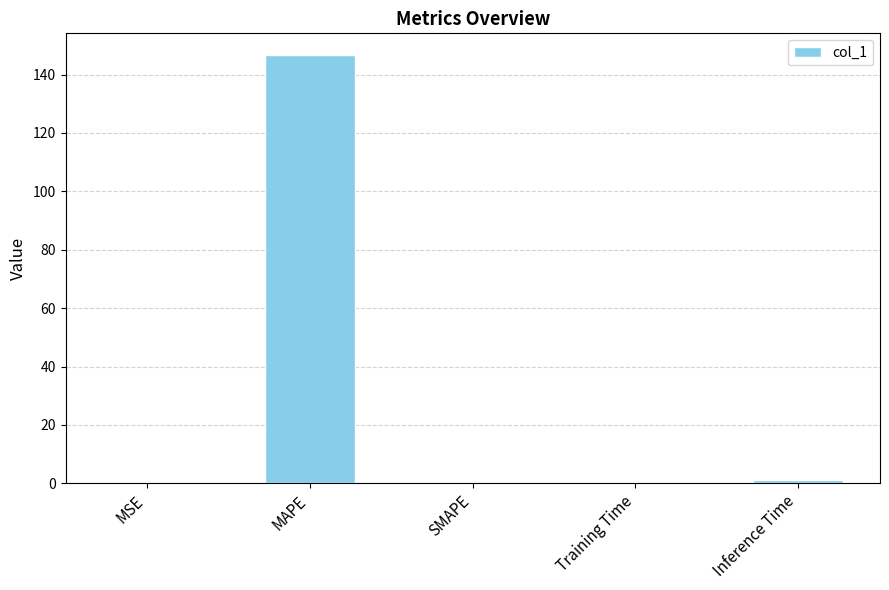

Which label corresponds to the largest value in the chart?

MAPE